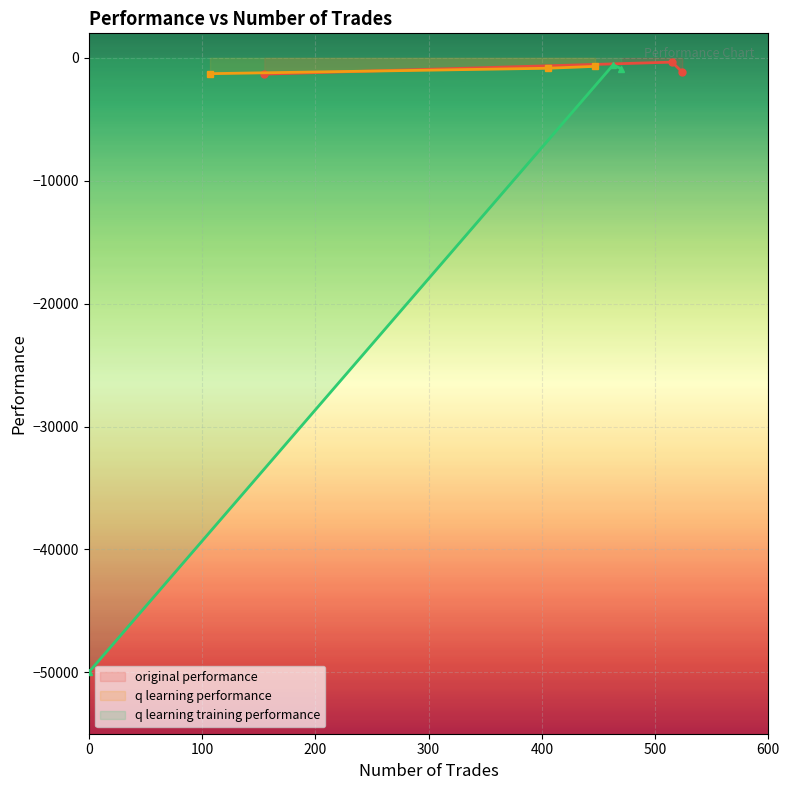

Which series has the largest total across all categories?

q learning performance